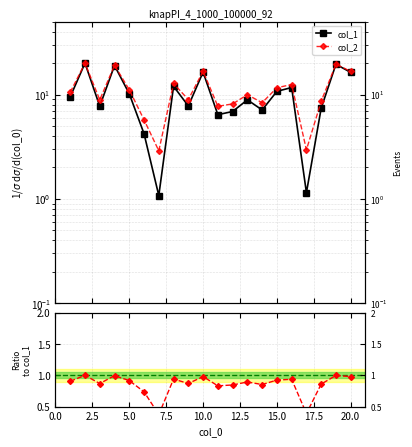

What is the value of the col_2 point at the 9th from the left?

8.9